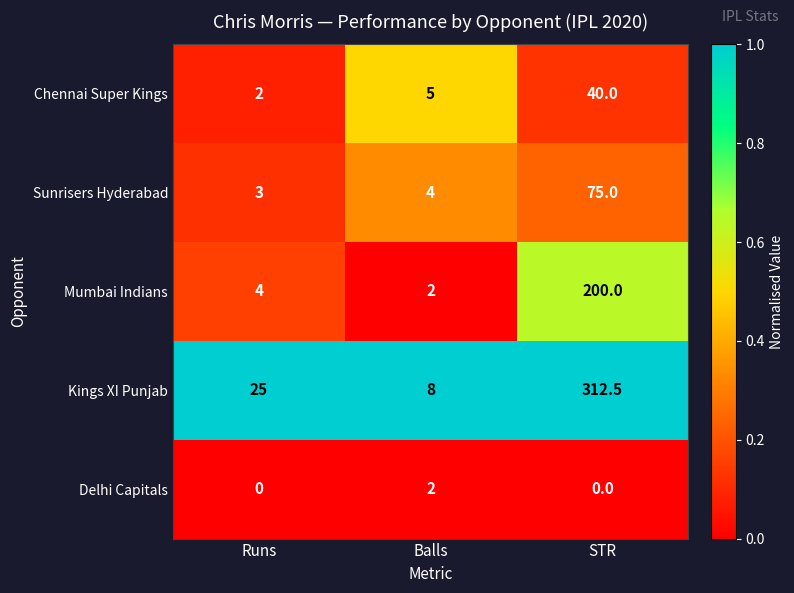

True or false: Mumbai Indians has a value of 2.0 at Balls.

True